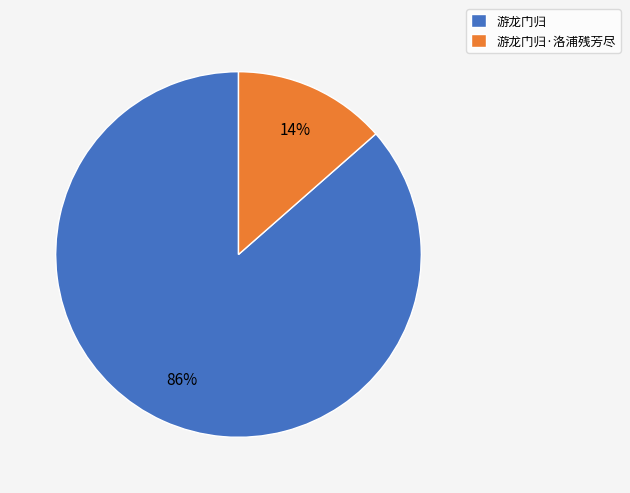

Does 游龙门归 account for over 50% of the chart?

Yes